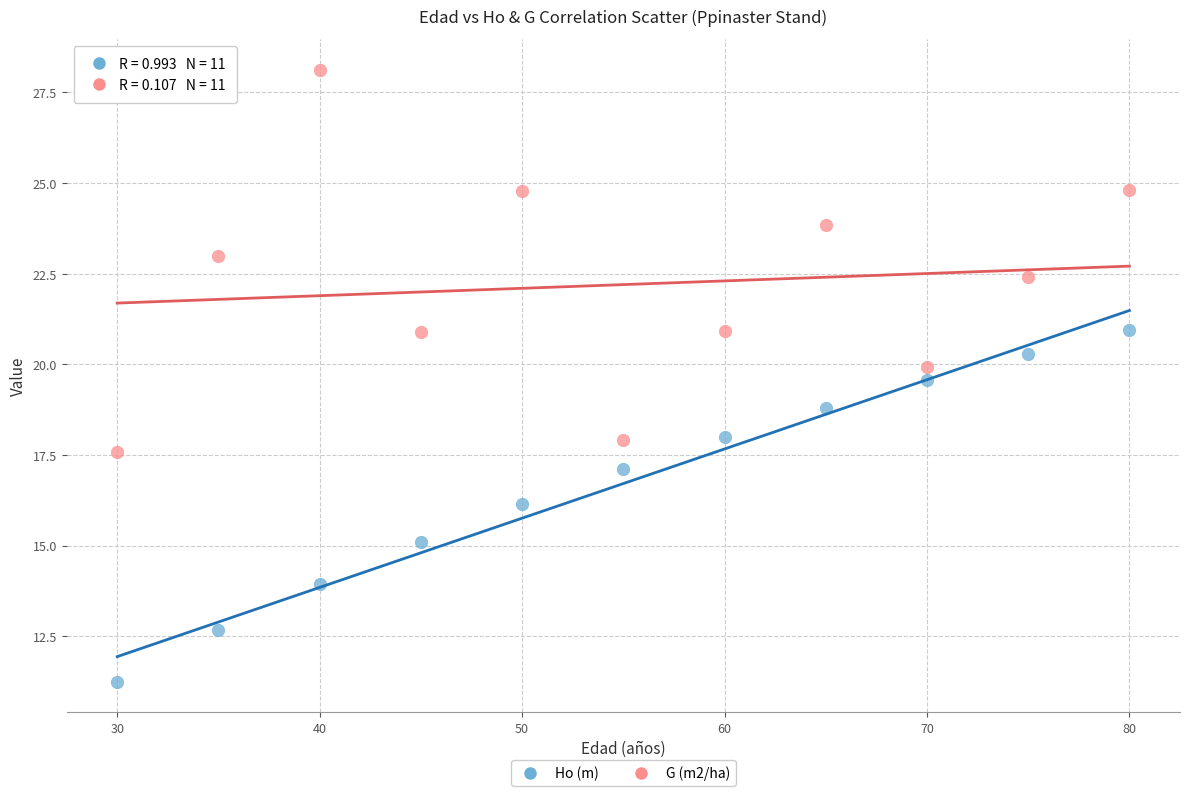

Which series has the widest spread of Y values?

G (m2/ha)